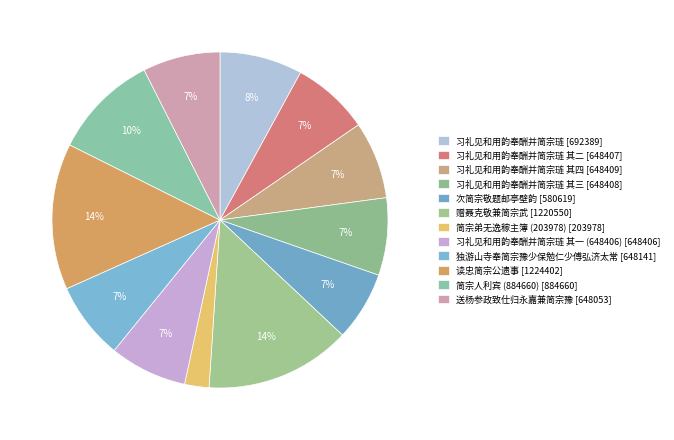

What is the smallest slice in the pie chart?

简宗弟无逸稼主簿 (203978)